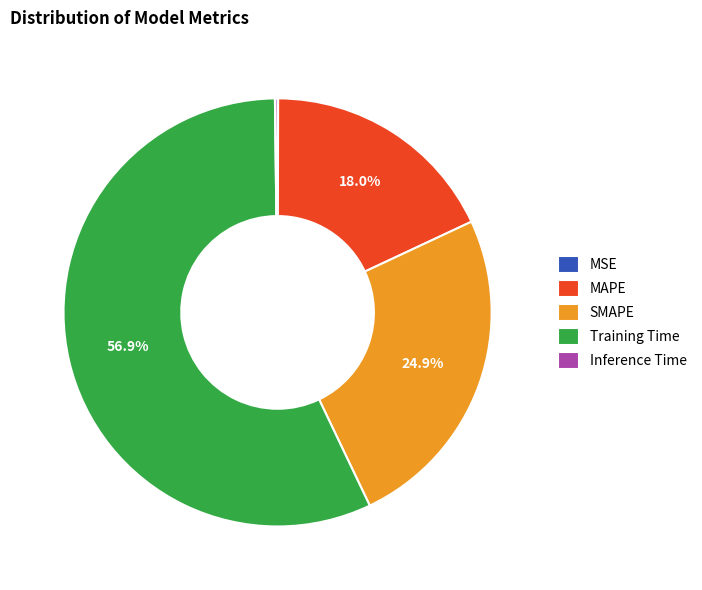

To the nearest percent, what is the average slice percentage?

20%